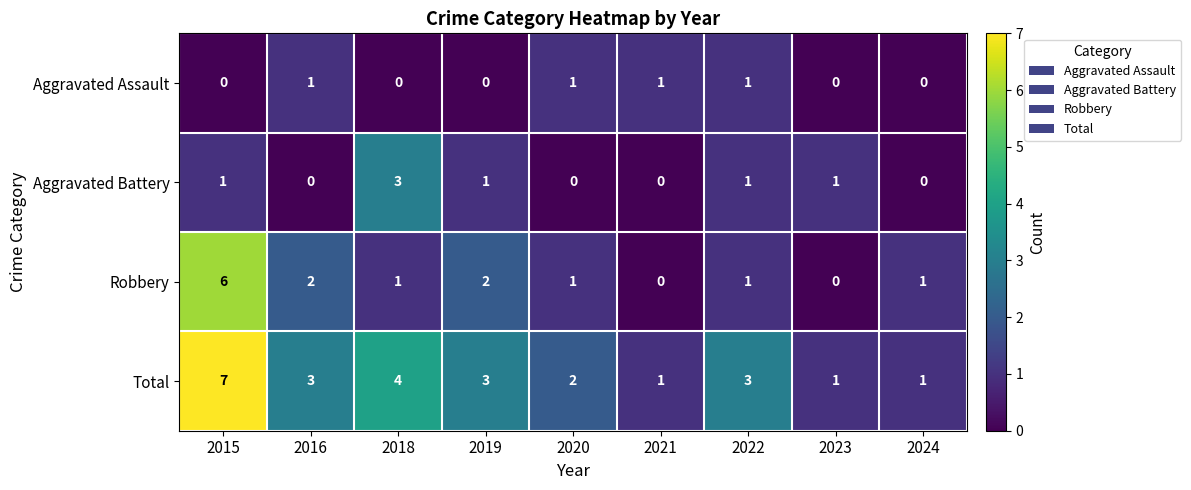

The value of Aggravated Assault at 2018 is 1. True or false?

False